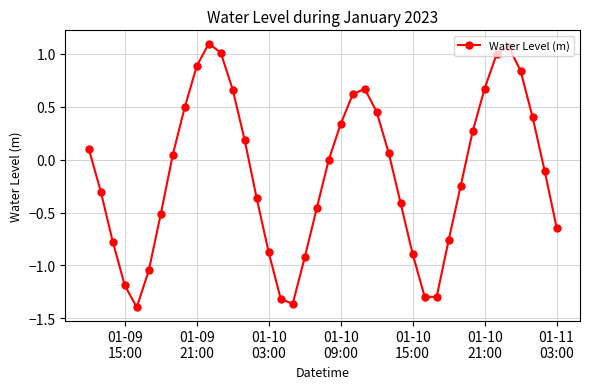

How many interior local peaks (higher than both neighbors) does the data have?

3